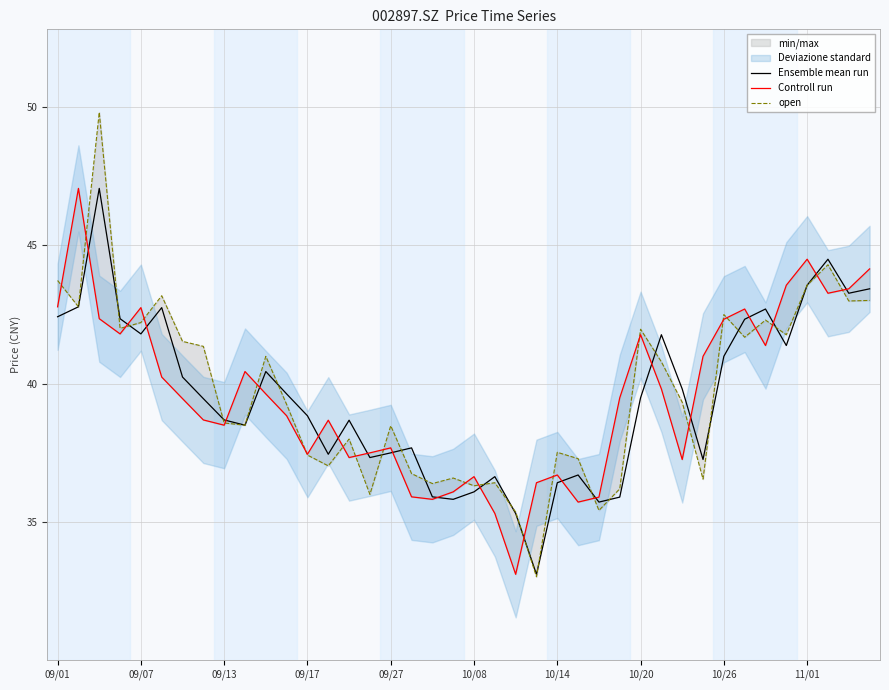

At which category does the chart reach its minimum across all series?

23